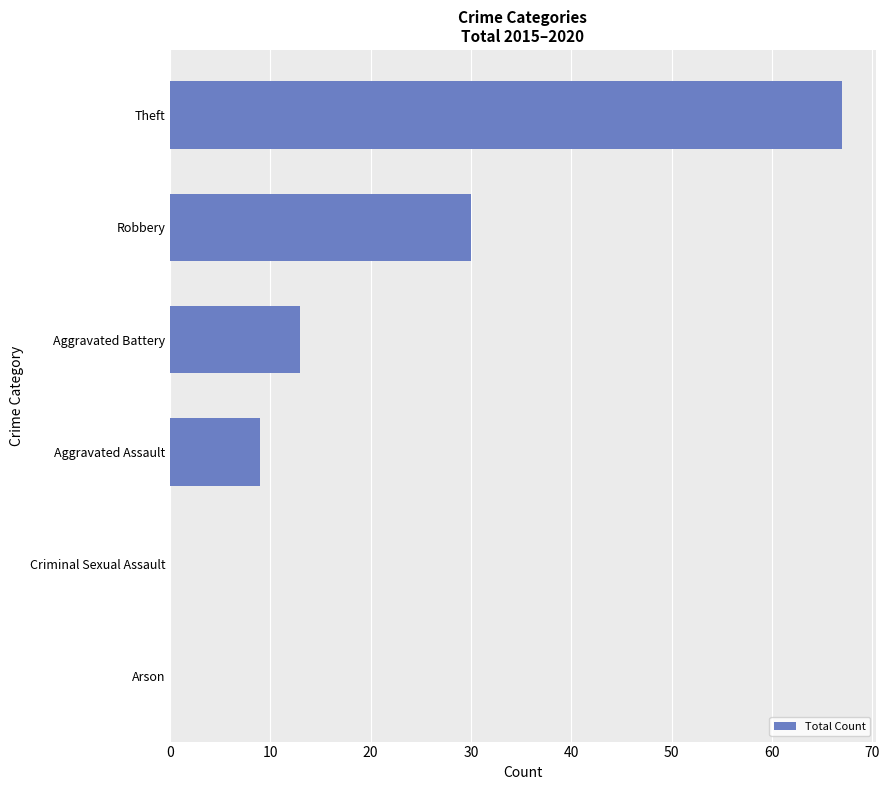

Where is the data nearest to the value 33?

Robbery